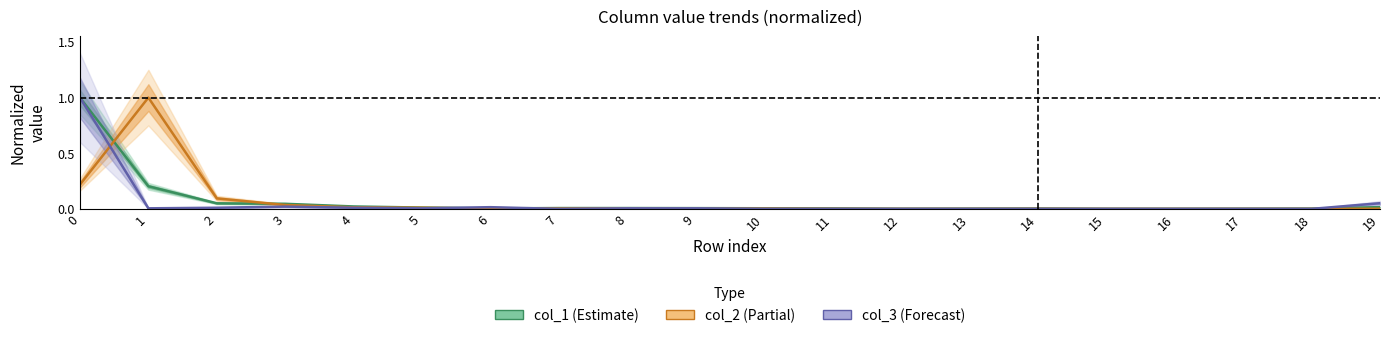

Which category has the lowest value in the col_1 series?

15